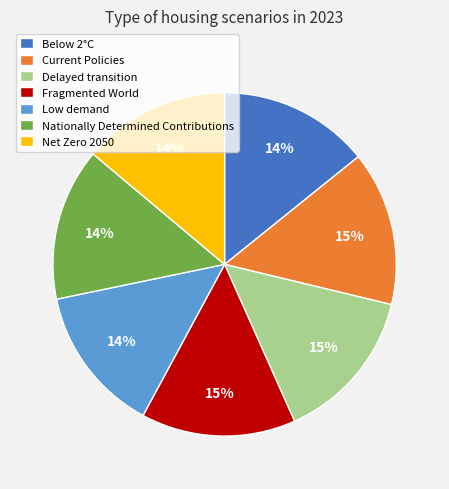

What percentage is the Nationally Determined Contributions slice, to the nearest percent?

14%